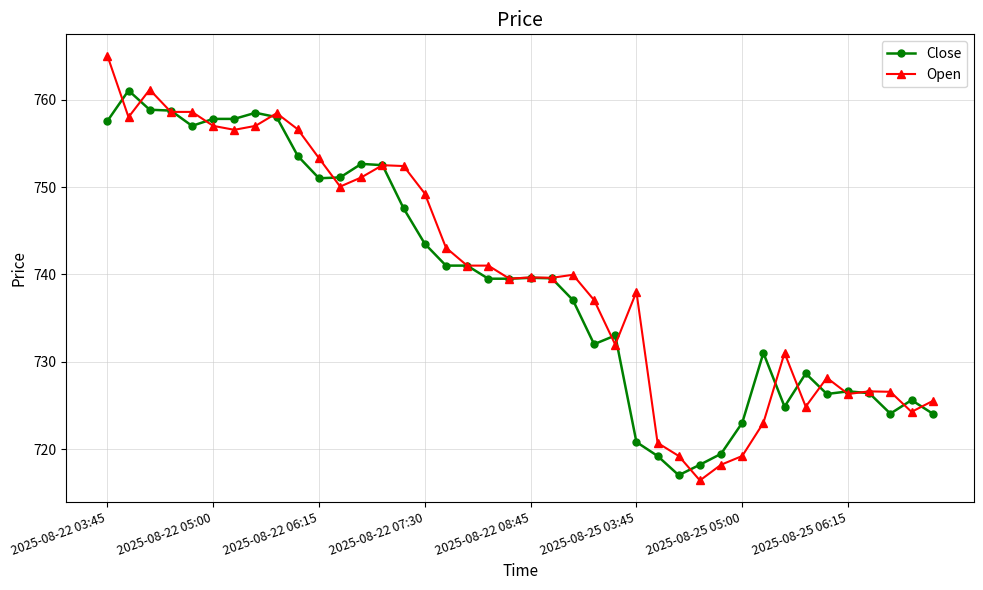

What is the minimum value shown in the chart?

716.4